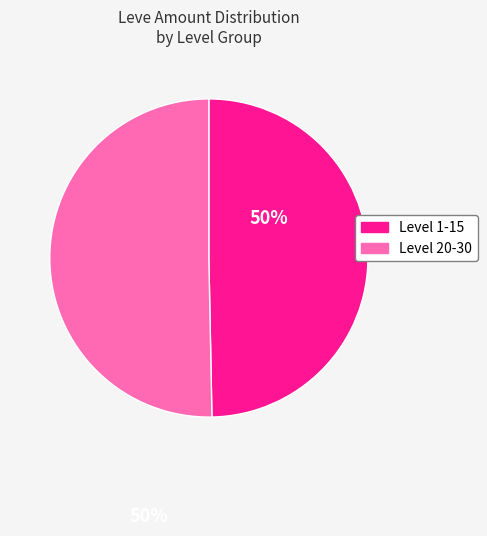

Does any single category account for the majority?

Yes